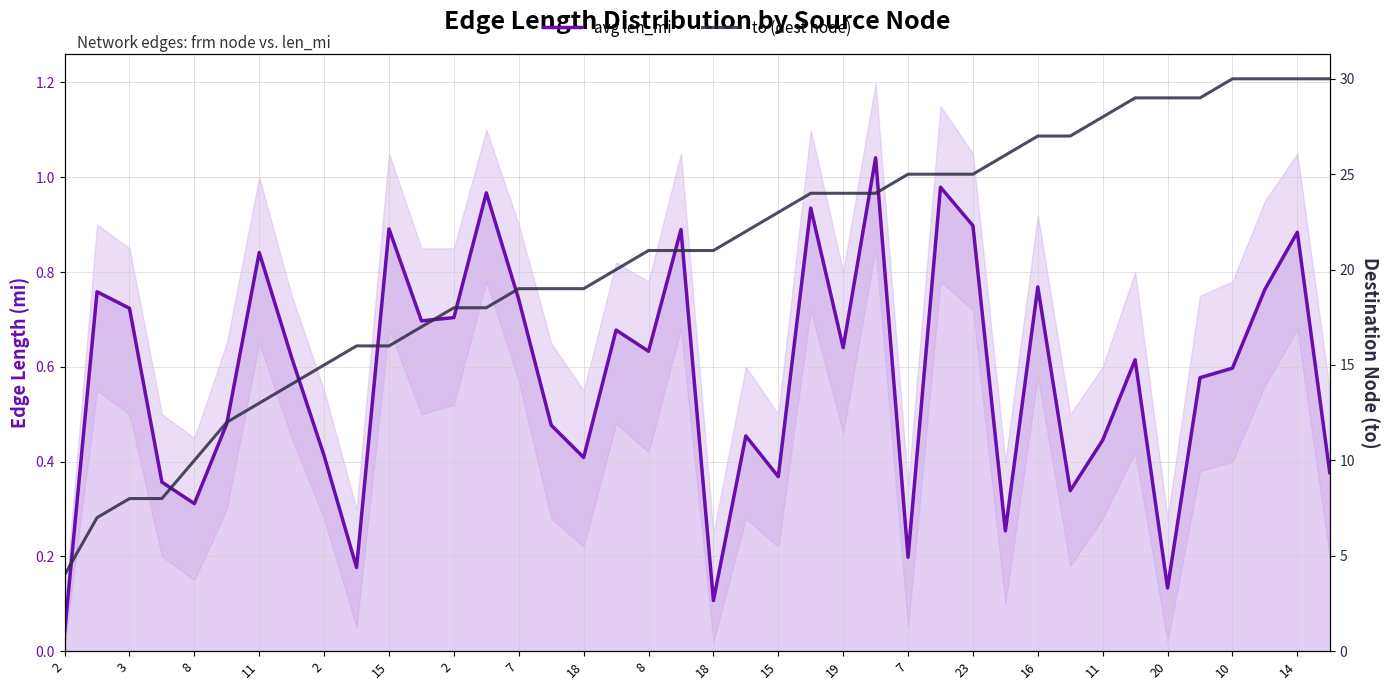

How many lines are shown in the chart?

2